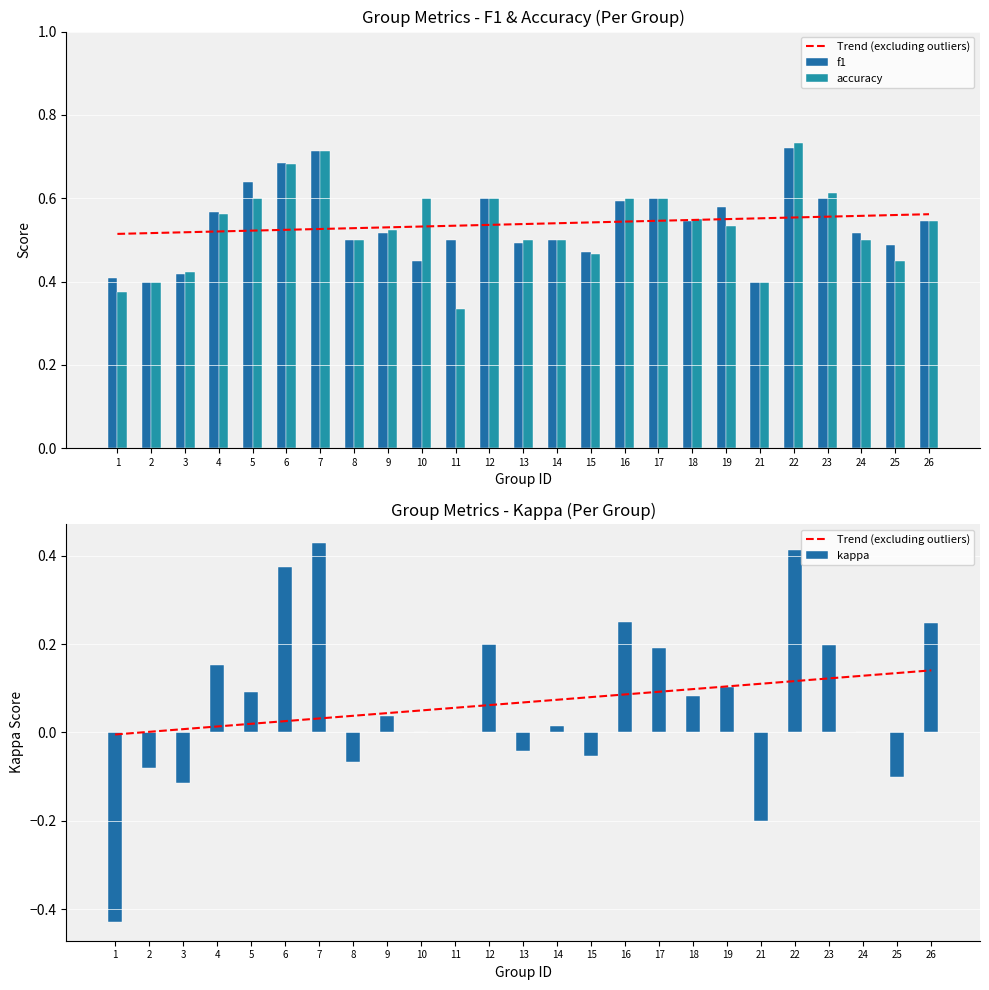

List the labels in order of accuracy value, smallest first.

11, 1, 2, 21, 3, 25, 15, 8, 13, 14, 24, 9, 19, 26, 18, 4, 5, 10, 12, 16, 17, 23, 6, 7, 22